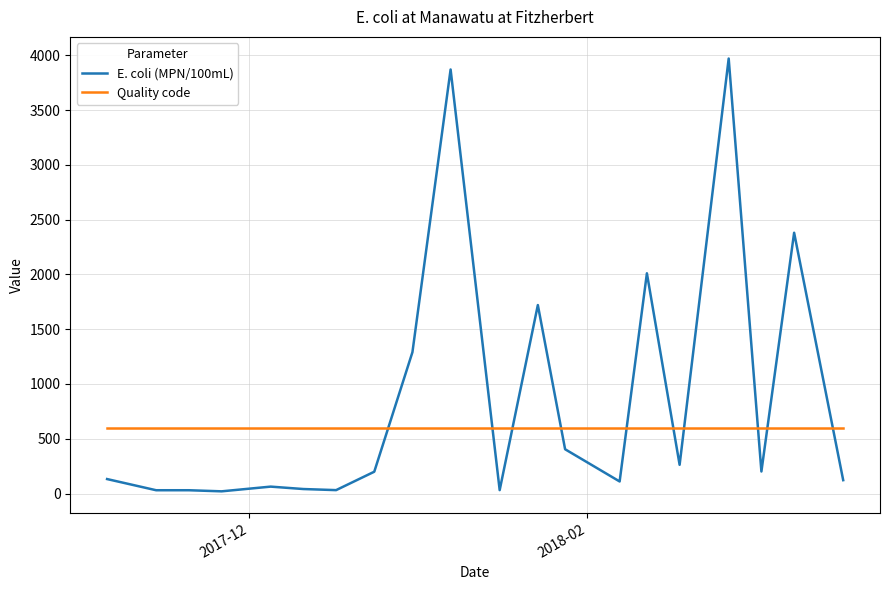

What are all the series names shown in the legend?

E. coli (MPN/100mL), Quality code